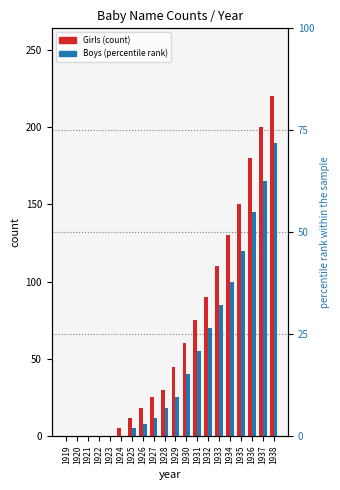

Reading right to left, extract all data points from this chart.

Girls: 1938=220	1937=200	1936=180	1935=150	1934=130	1933=110	1932=90	1931=75	1930=60	1929=45	1928=30	1927=25	1926=18	1925=12	1924=5	1923=0	1922=0	1921=0	1920=0	1919=0
Boys: 1938=190	1937=165	1936=145	1935=120	1934=100	1933=85	1932=70	1931=55	1930=40	1929=25	1928=18	1927=12	1926=8	1925=5	1924=0	1923=0	1922=0	1921=0	1920=0	1919=0